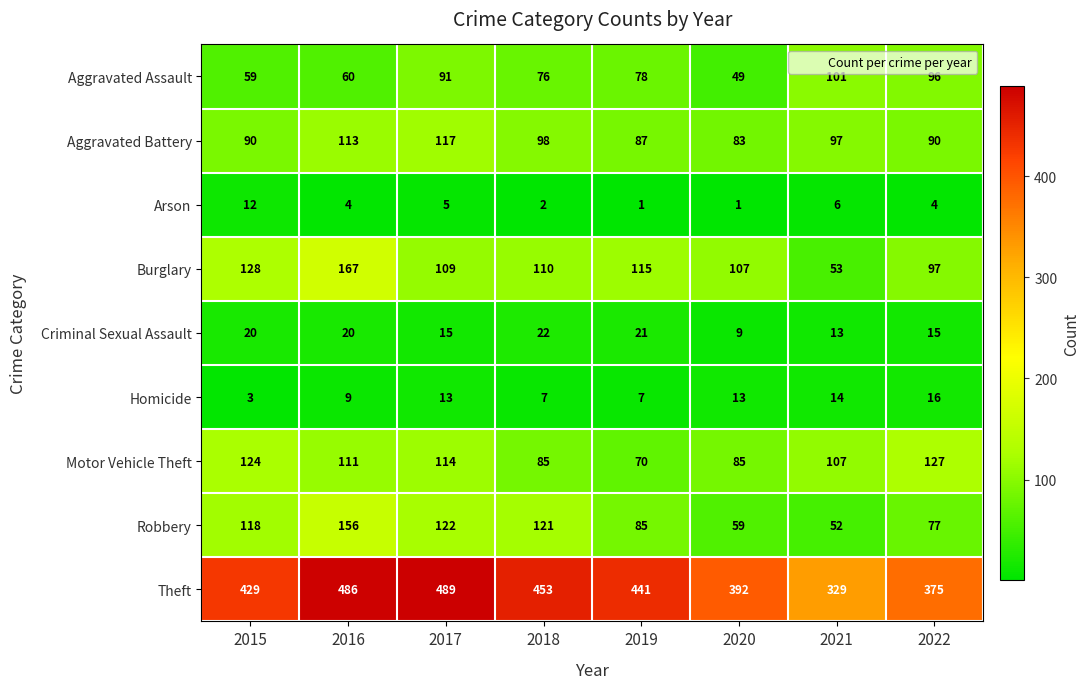

What is the difference between the highest and lowest values at 2021?

323